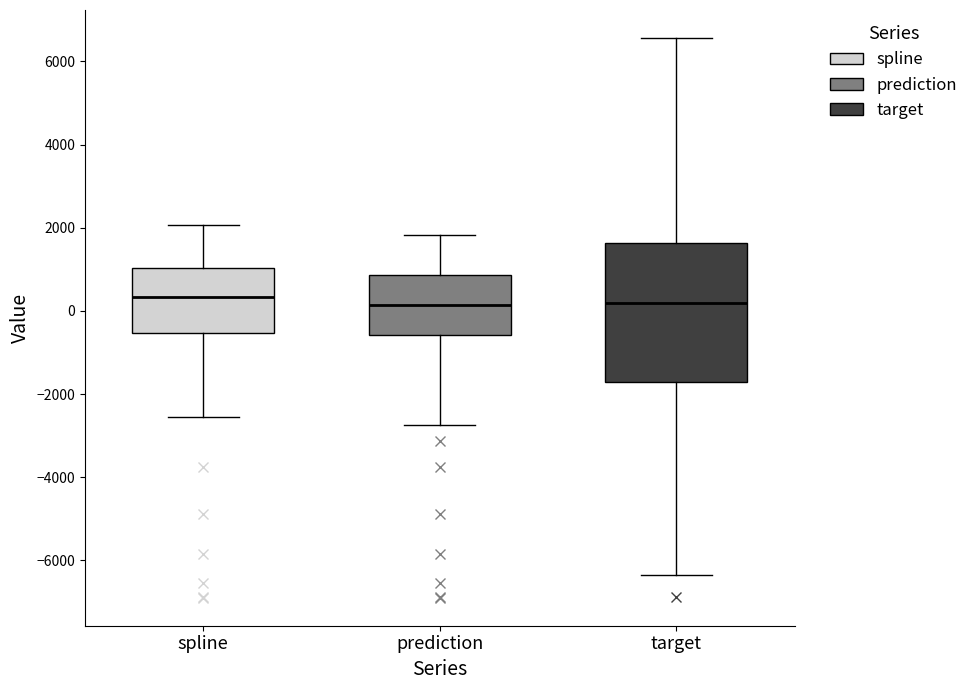

Reading left to right, read every box against the y-axis: the position of its median line, the range the box covers, and the ends of its whiskers. The values are not printed on the chart, so give them approximately, as read against the axis.

spline: median 400, box -600 to 1000, whiskers -2600 to 2000
prediction: median 200, box -600 to 800, whiskers -2800 to 1800
target: median 200, box -1800 to 1600, whiskers -6400 to 6600